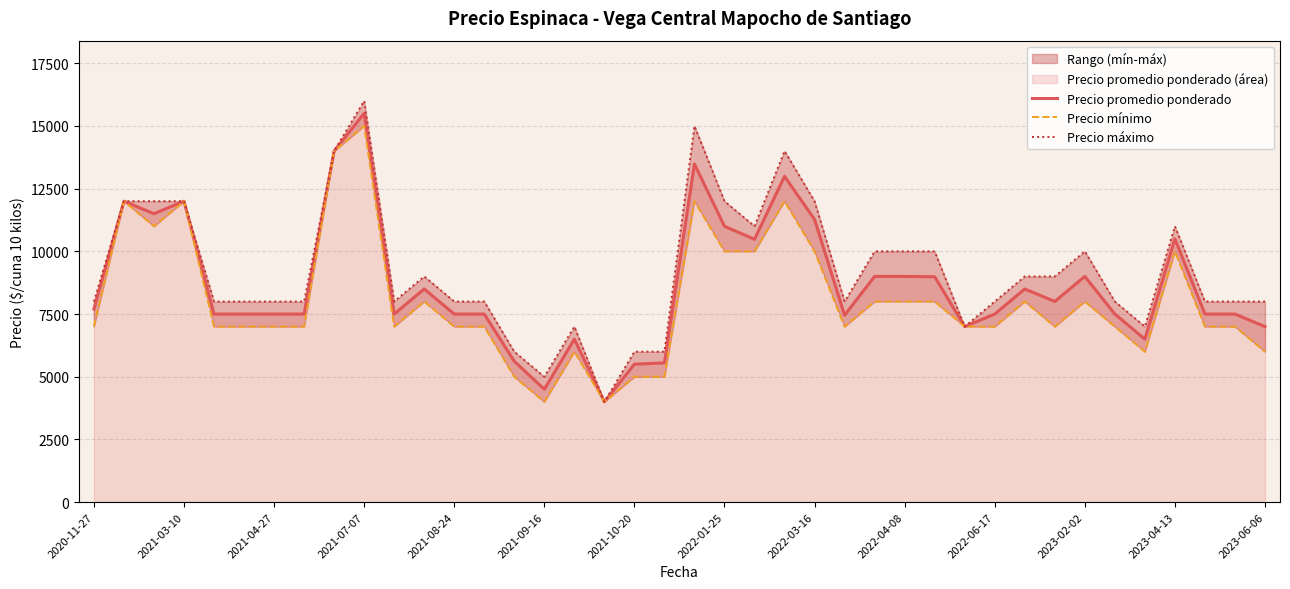

Which category has the highest value in the Precio promedio ponderado series?

2021-07-07